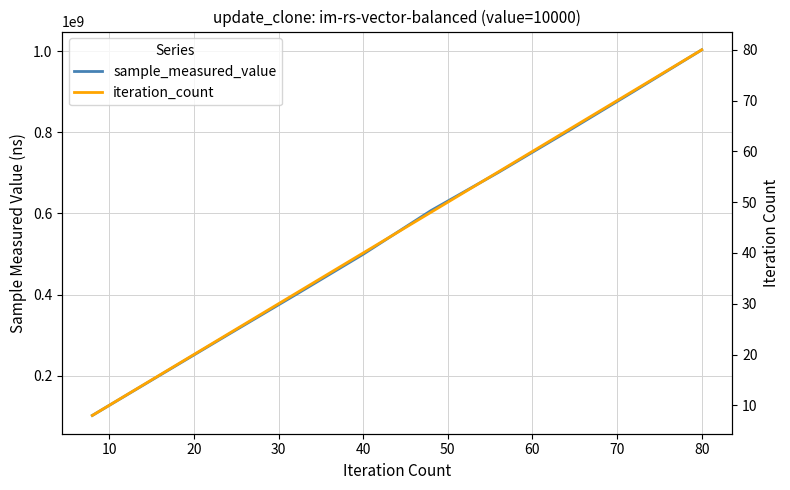

What is the smallest value displayed?

8